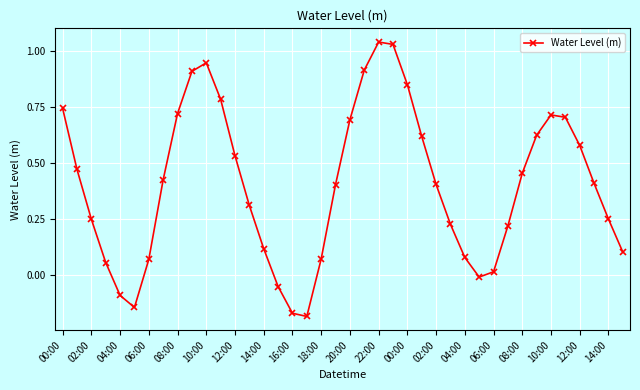

Count the number of data series in this chart.

1